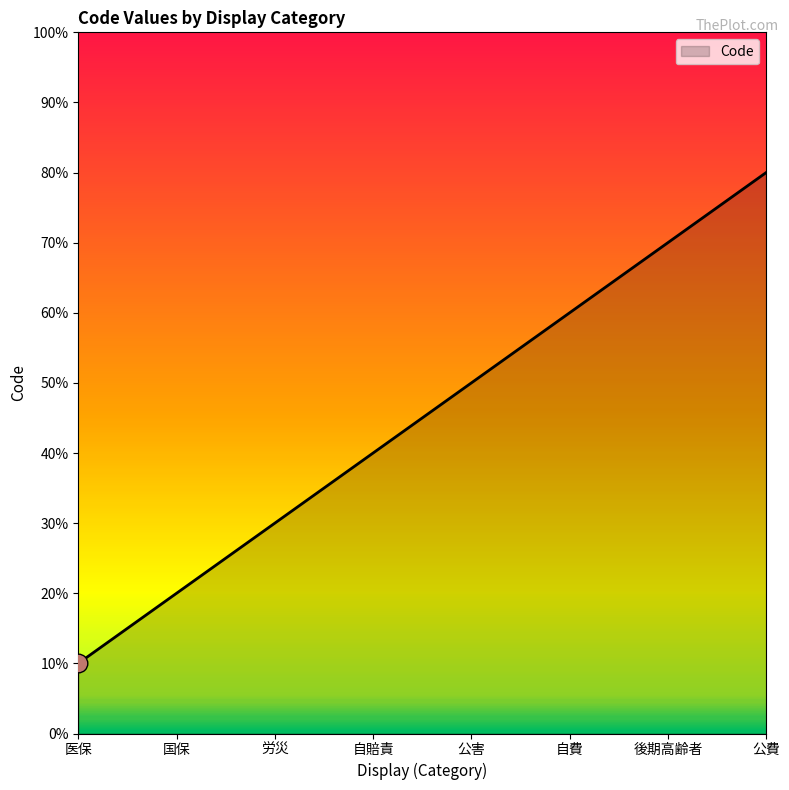

Does the chart have visible grid lines?

No